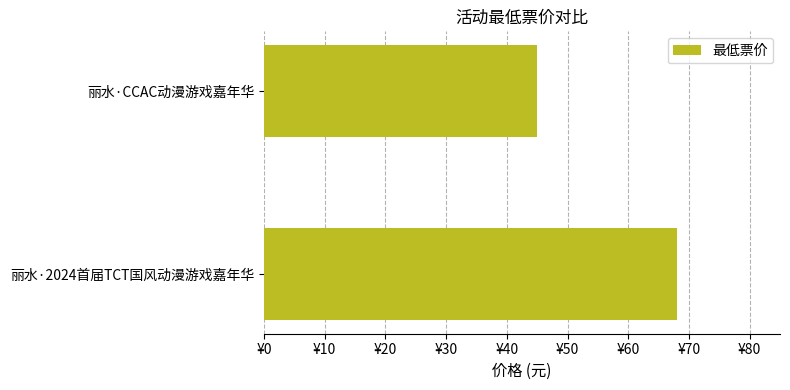

Are the bars horizontal?

Yes